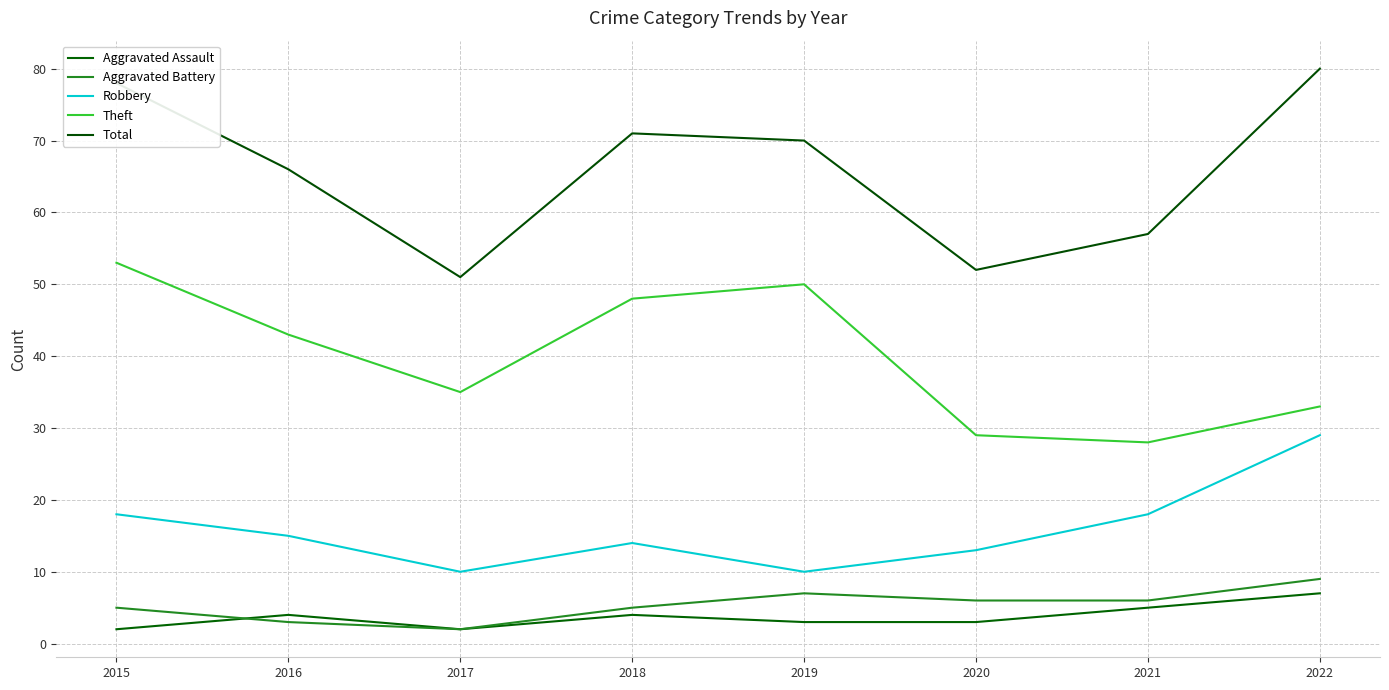

How many lines are shown in the chart?

5